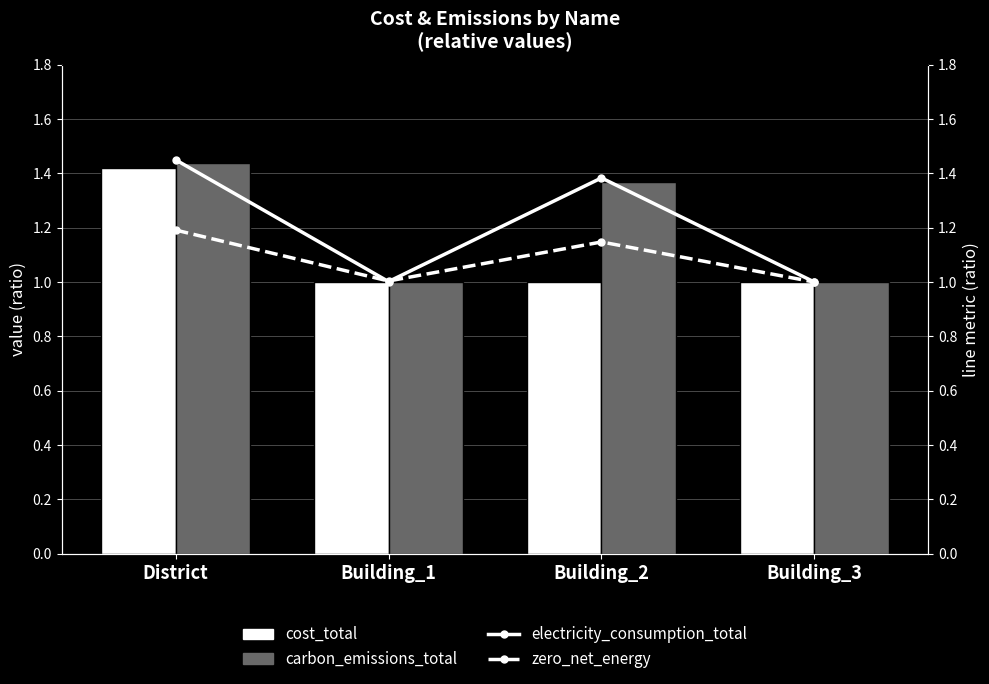

Is it true that carbon_emissions_total equals 0.4 at District?

False